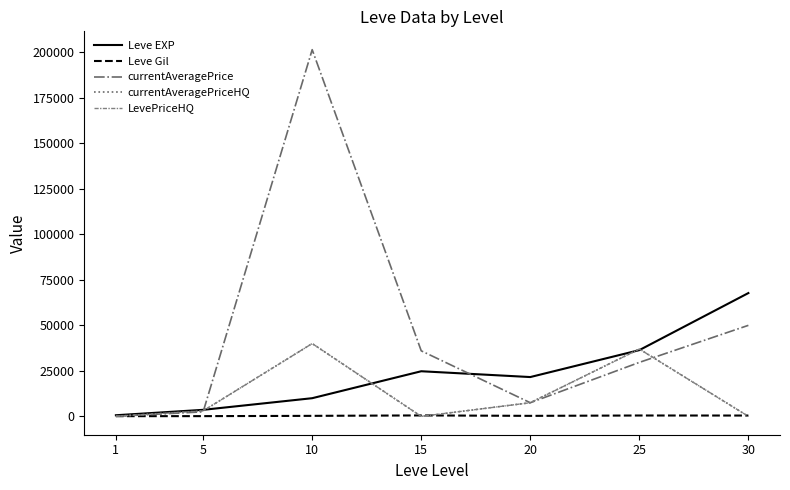

Reading right to left, transcribe all the data shown in this chart.

Leve EXP: 30=67730.0	25=36390.0	20=21600.0	15=24790.0	10=9990.0	5=3600.0	1=630.0
Leve Gil: 30=463.0	25=485.0	20=290.0	15=529.0	10=293.0	5=139.0	1=113.0
currentAveragePrice: 30=50000.0	25=29653.3	20=7500.0	15=36005.3	10=201400.0	5=2500.0	1=68.8
currentAveragePriceHQ: 30=0.0	25=37000.0	20=7500.0	15=0.0	10=40000.0	5=3000.0	1=84.0
LevePriceHQ: 30=0.0	25=37000.0	20=7500.0	15=0.0	10=40000.0	5=3000.0	1=84.0